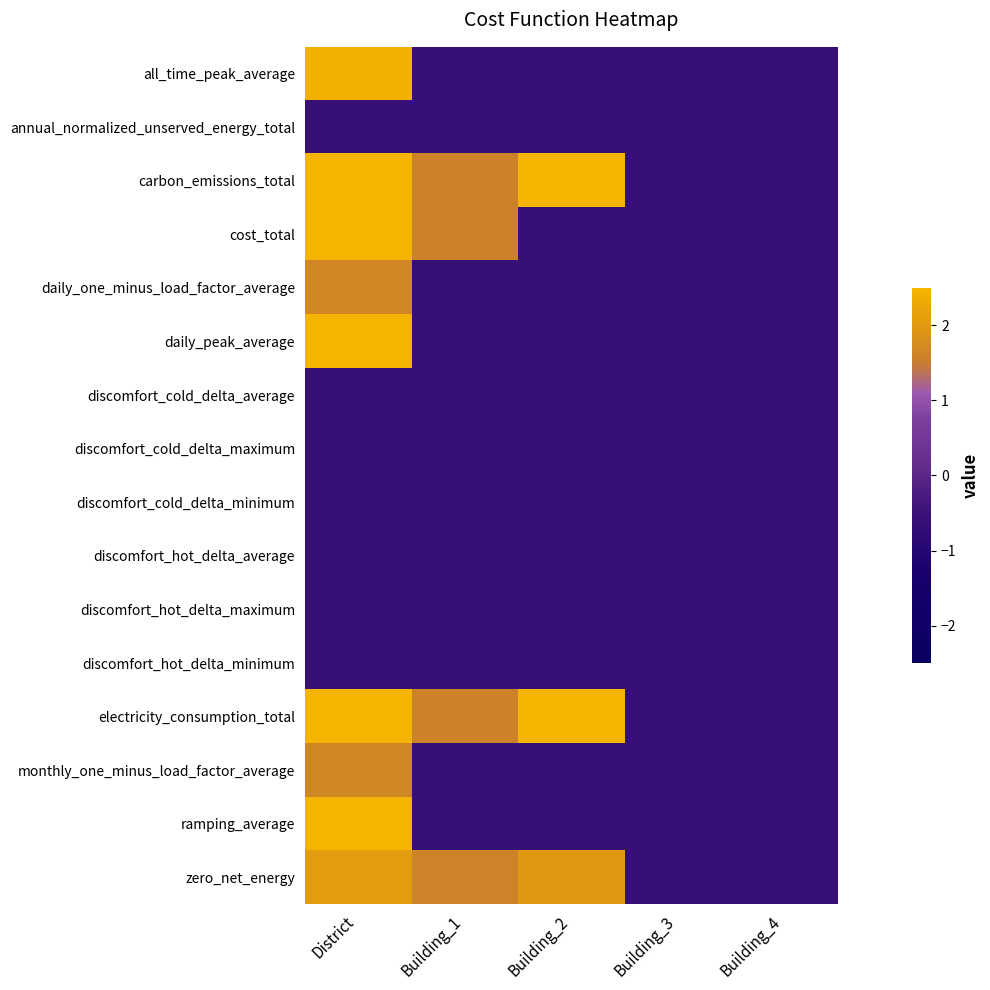

Reading right to left, list all the values displayed in this chart.

all_time_peak_average: Building_4=-0.6	Building_3=-0.6	Building_2=-0.6	Building_1=-0.6	District=2.4
annual_normalized_unserved_energy_total: Building_4=-0.6	Building_3=-0.6	Building_2=-0.6	Building_1=-0.6	District=-0.6
carbon_emissions_total: Building_4=-0.6	Building_3=-0.6	Building_2=2.6	Building_1=1.6	District=2.6
cost_total: Building_4=-0.6	Building_3=-0.6	Building_2=-0.6	Building_1=1.6	District=2.6
daily_one_minus_load_factor_average: Building_4=-0.6	Building_3=-0.6	Building_2=-0.6	Building_1=-0.6	District=1.7
daily_peak_average: Building_4=-0.6	Building_3=-0.6	Building_2=-0.6	Building_1=-0.6	District=2.7
discomfort_cold_delta_average: Building_4=-0.6	Building_3=-0.6	Building_2=-0.6	Building_1=-0.6	District=-0.6
discomfort_cold_delta_maximum: Building_4=-0.6	Building_3=-0.6	Building_2=-0.6	Building_1=-0.6	District=-0.6
discomfort_cold_delta_minimum: Building_4=-0.6	Building_3=-0.6	Building_2=-0.6	Building_1=-0.6	District=-0.6
discomfort_hot_delta_average: Building_4=-0.6	Building_3=-0.6	Building_2=-0.6	Building_1=-0.6	District=-0.6
discomfort_hot_delta_maximum: Building_4=-0.6	Building_3=-0.6	Building_2=-0.6	Building_1=-0.6	District=-0.6
discomfort_hot_delta_minimum: Building_4=-0.6	Building_3=-0.6	Building_2=-0.6	Building_1=-0.6	District=-0.6
electricity_consumption_total: Building_4=-0.6	Building_3=-0.6	Building_2=2.6	Building_1=1.6	District=2.6
monthly_one_minus_load_factor_average: Building_4=-0.6	Building_3=-0.6	Building_2=-0.6	Building_1=-0.6	District=1.7
ramping_average: Building_4=-0.6	Building_3=-0.6	Building_2=-0.6	Building_1=-0.6	District=4.8
zero_net_energy: Building_4=-0.6	Building_3=-0.6	Building_2=2.0	Building_1=1.6	District=2.0